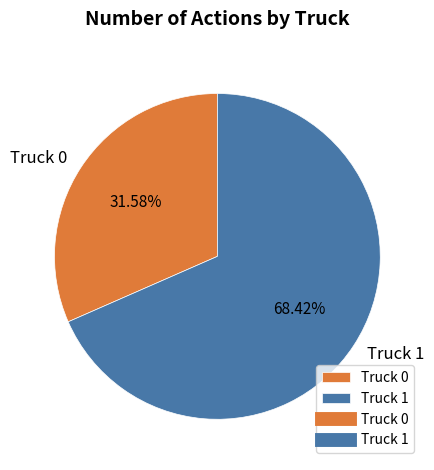

To the nearest percent, what is the average slice percentage?

50%